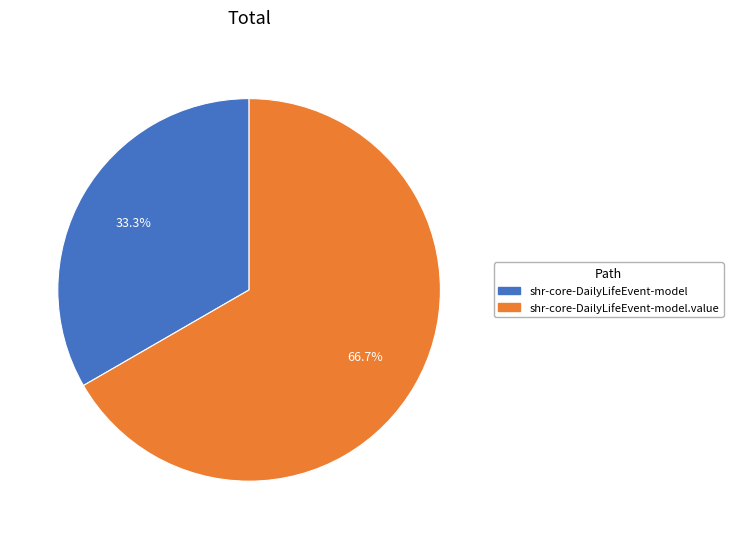

Does any single category account for the majority?

Yes